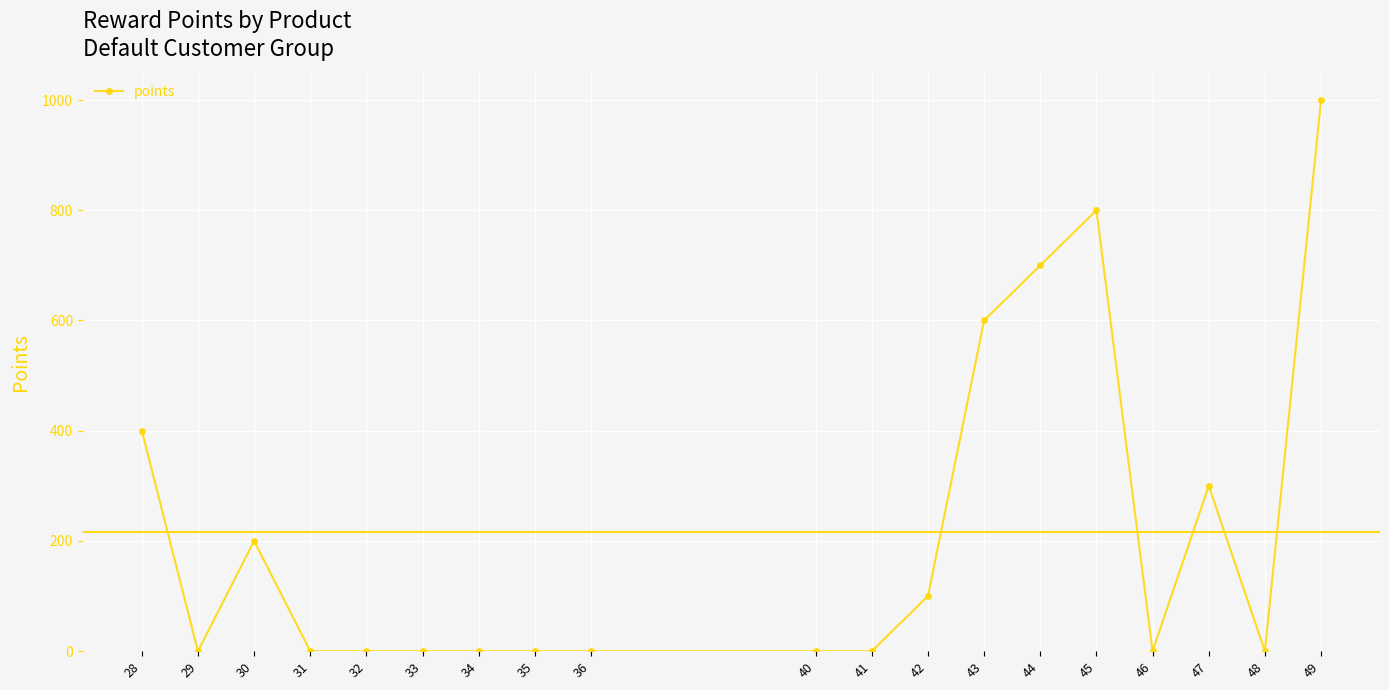

What is the difference between the maximum and second lowest values?

1000